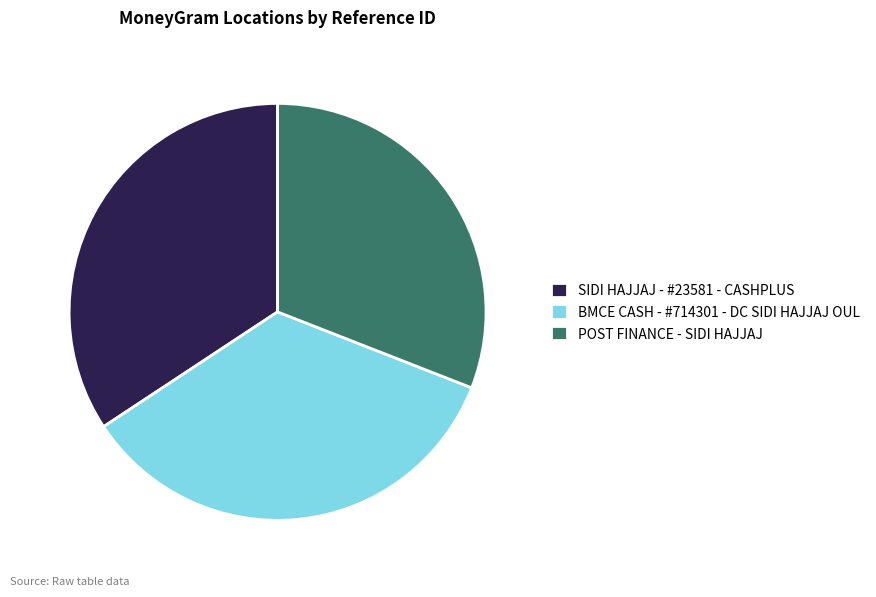

Is there any slice that represents more than half of the pie?

No